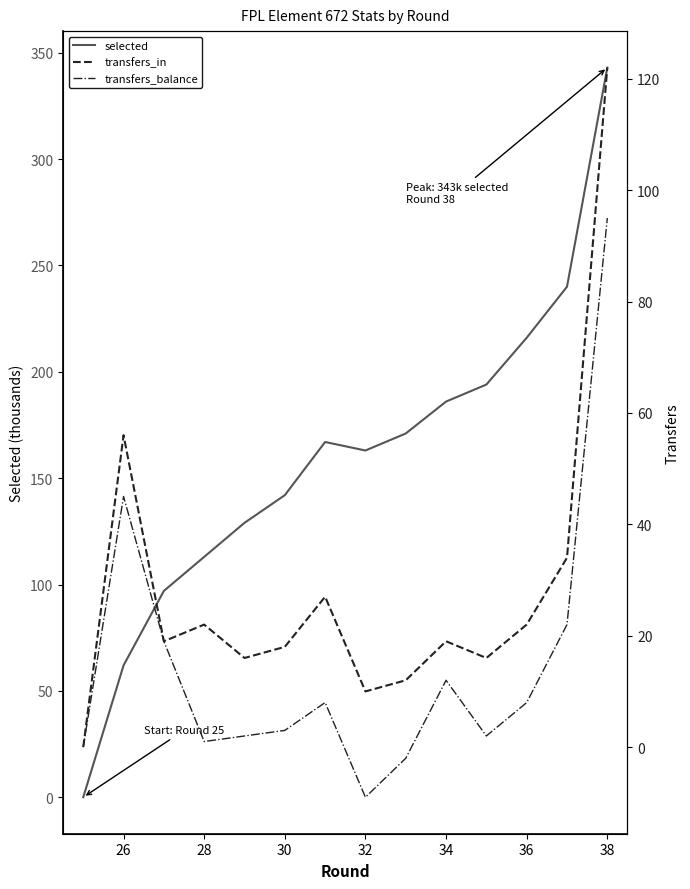

How many lines are shown in the chart?

3